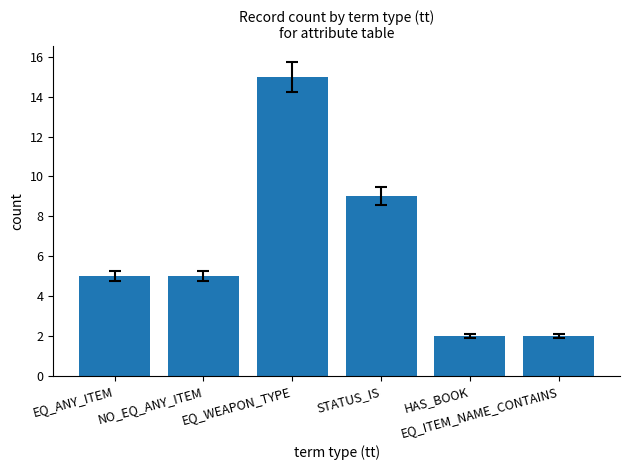

Which has a higher value, NO_EQ_ANY_ITEM or EQ_ITEM_NAME_CONTAINS?

NO_EQ_ANY_ITEM